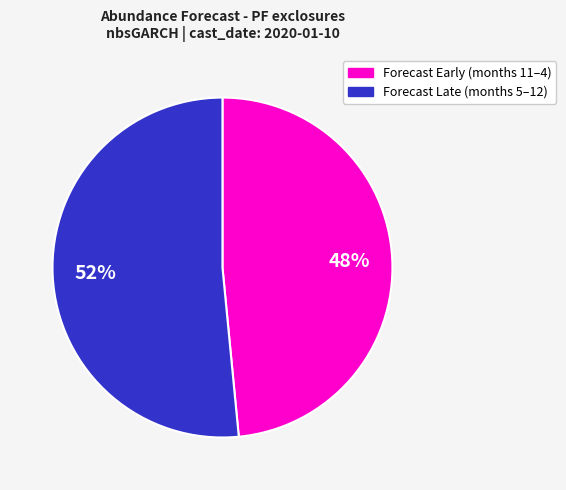

To the nearest percent, what is the average slice percentage?

50%